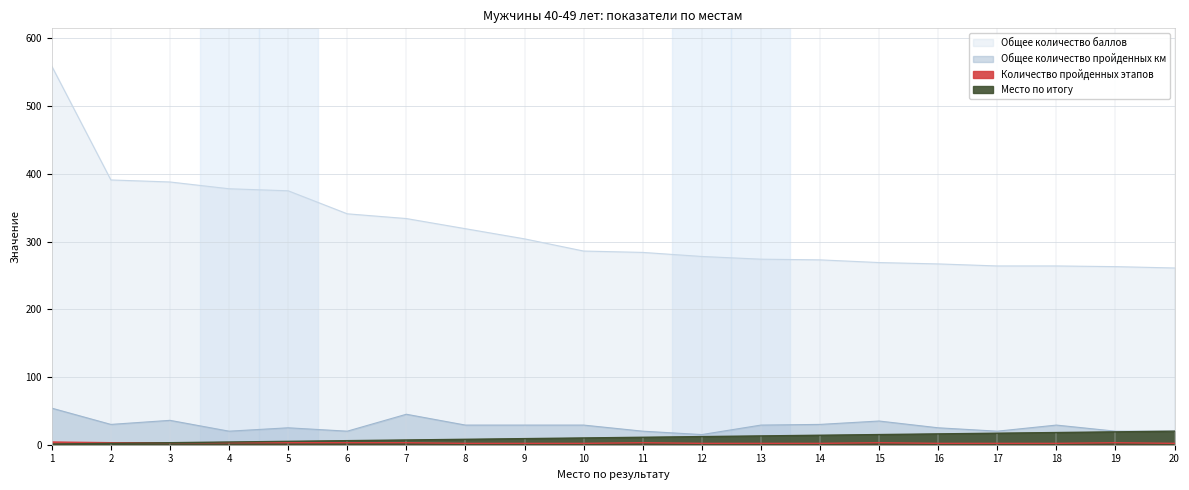

Which series changed the most between 2 and 14?

Общее количество баллов